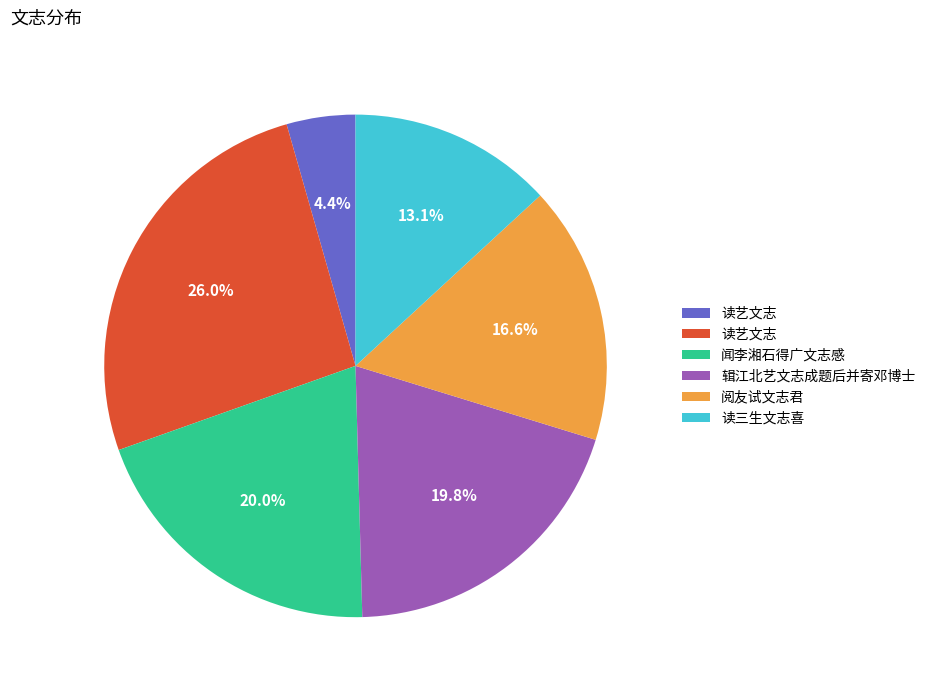

Is there a majority slice in this chart?

No